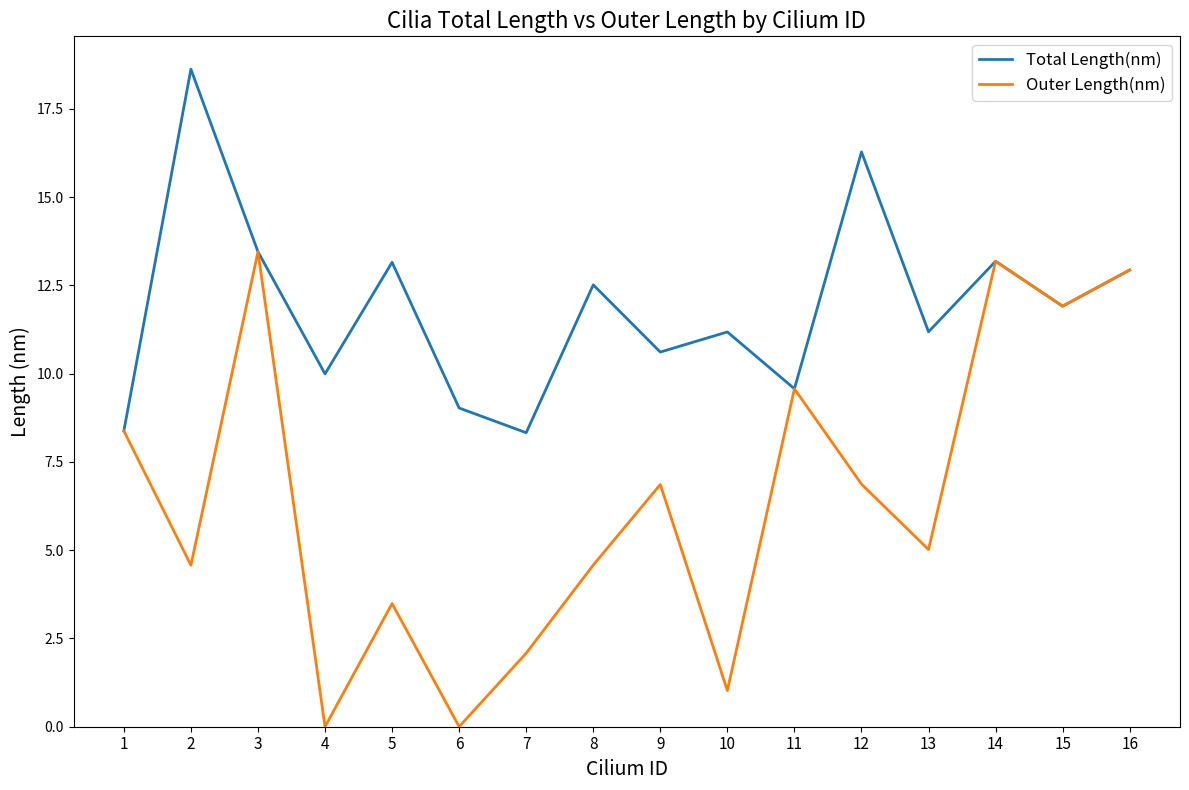

What is the lowest value of the Total Length(nm) series?

8.3